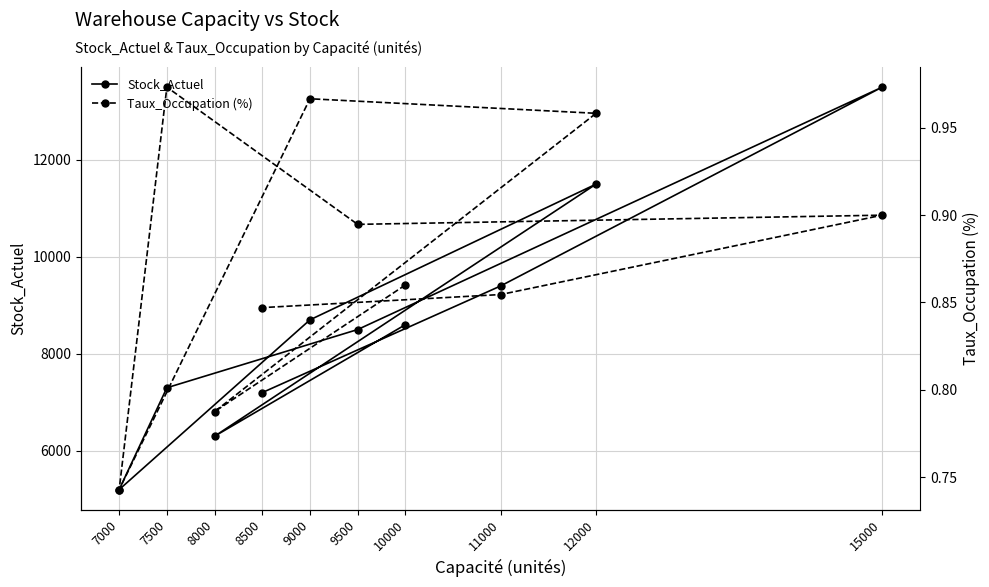

How many data points in Stock_Actuel are less than 8600?

5